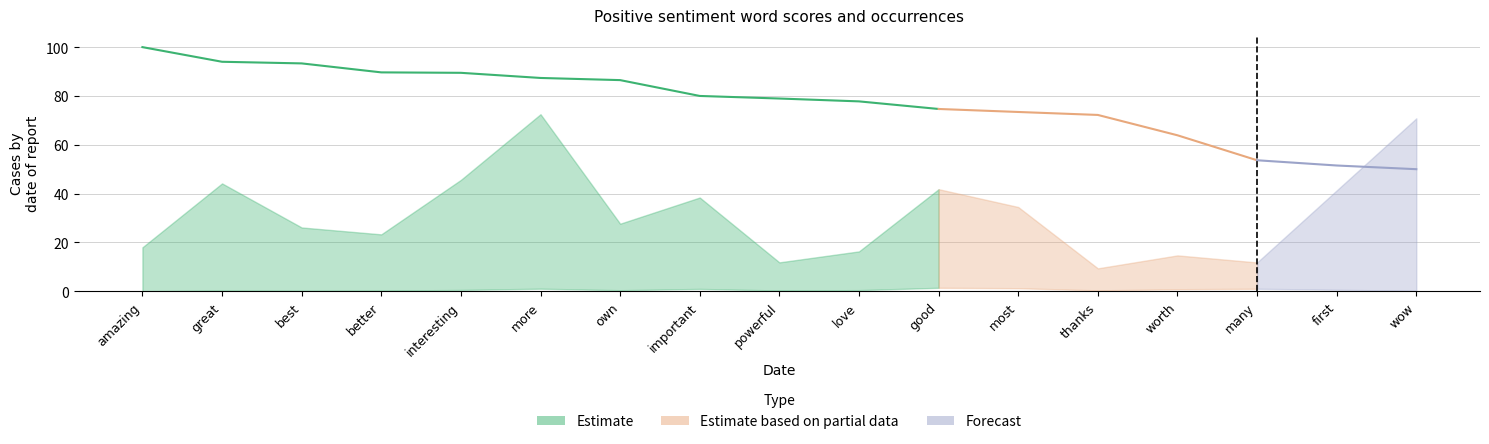

At which category does normal reach its first local valley?

best